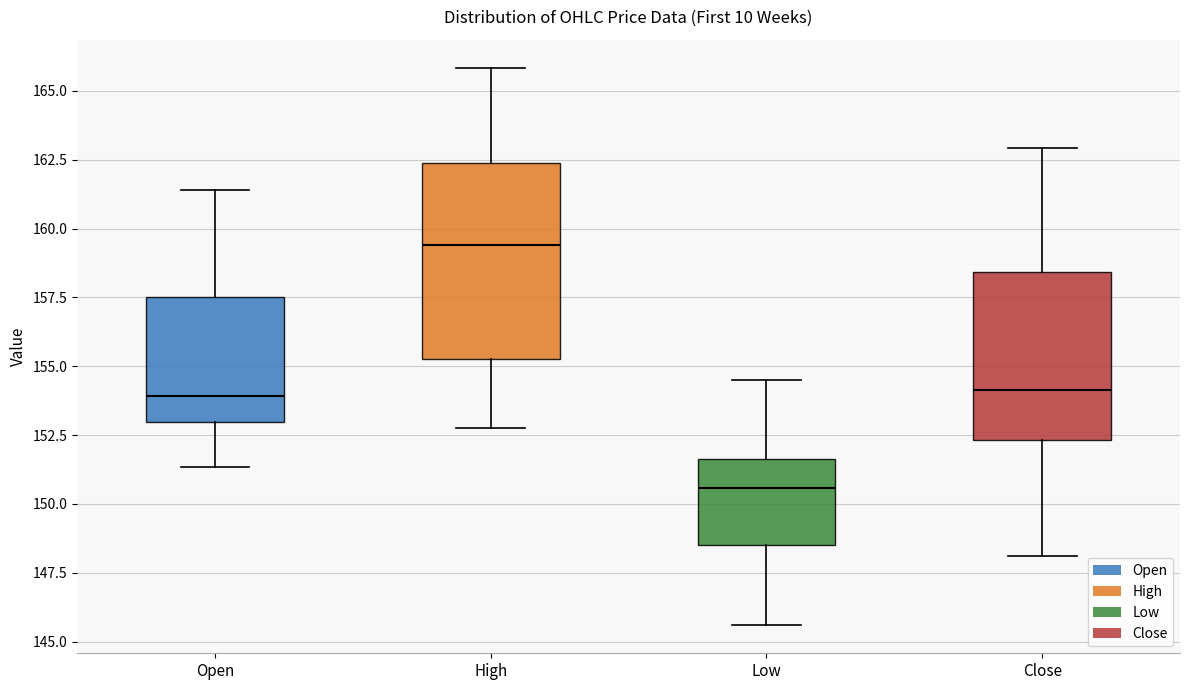

Reading left to right, read every box against the y-axis: the position of its median line, the range the box covers, and the ends of its whiskers. The values are not printed on the chart, so give them approximately, as read against the axis.

Open: median 154.0, box 153.0 to 157.5, whiskers 151.5 to 161.5
High: median 159.5, box 155.5 to 162.5, whiskers 153.0 to 166.0
Low: median 150.5, box 148.5 to 151.5, whiskers 145.5 to 154.5
Close: median 154.0, box 152.5 to 158.5, whiskers 148.0 to 163.0